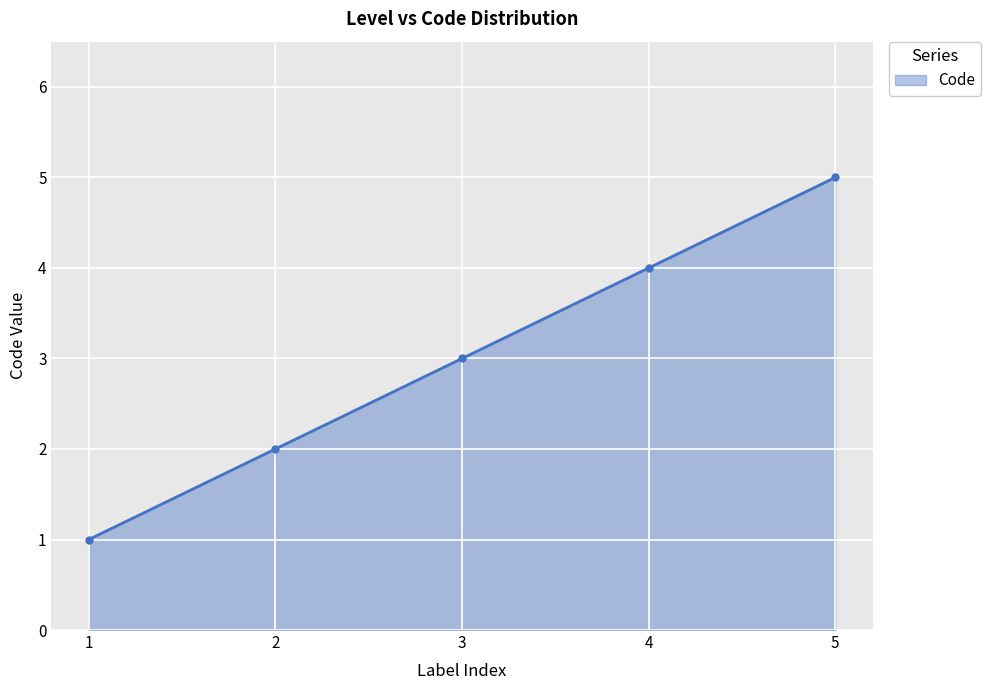

Reading right to left, what are all the values shown in this chart?

5	4	3	2	1